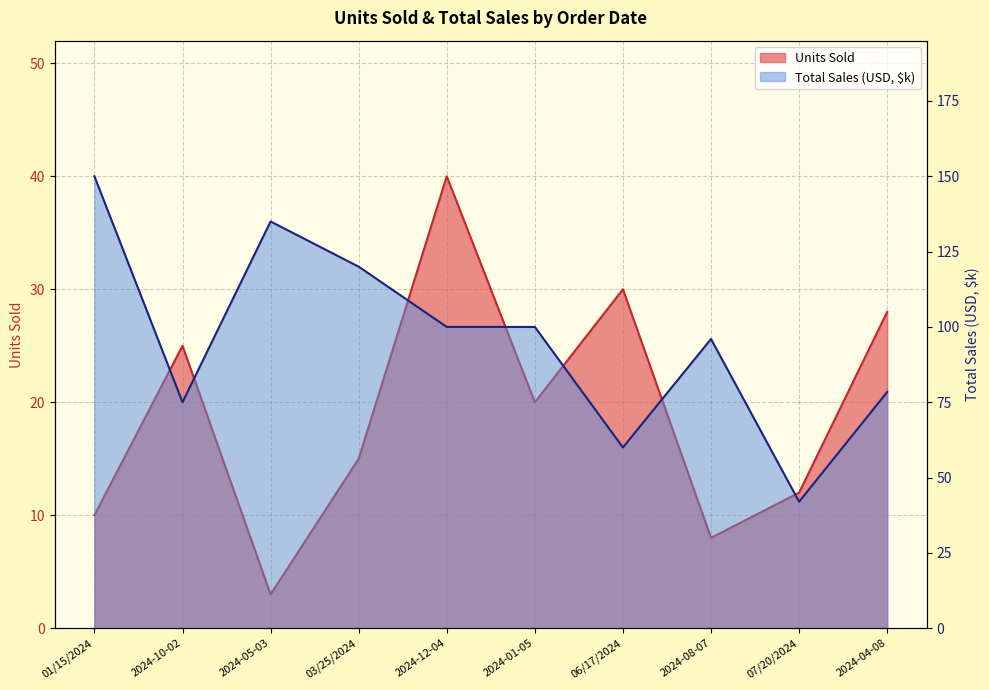

At which label is Total Sales (USD) closest to 96?

2024-08-07